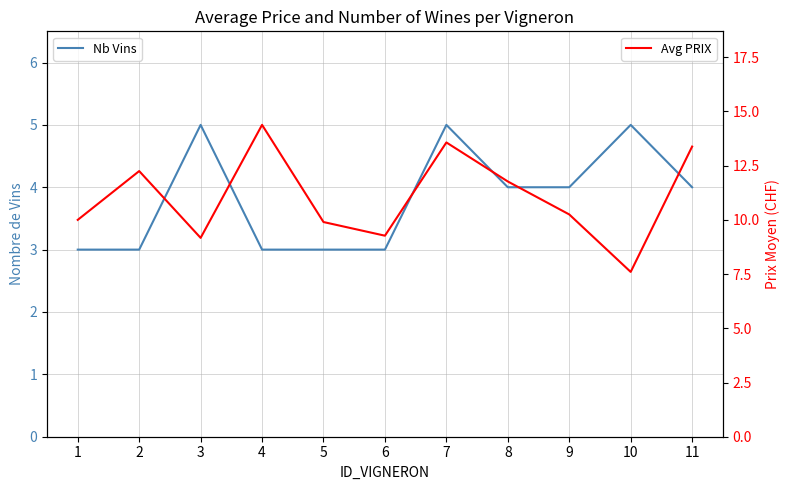

True or false: Nb Vins has more than 1 points higher than both neighbors.

True